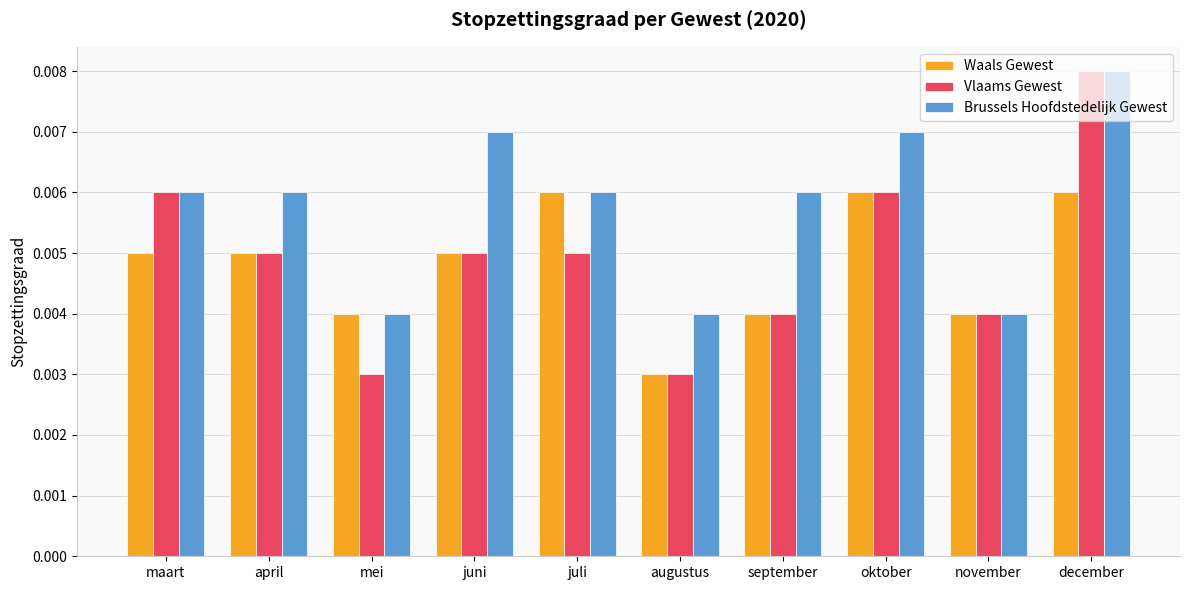

What is the label of the 4th bar from the left?

juni